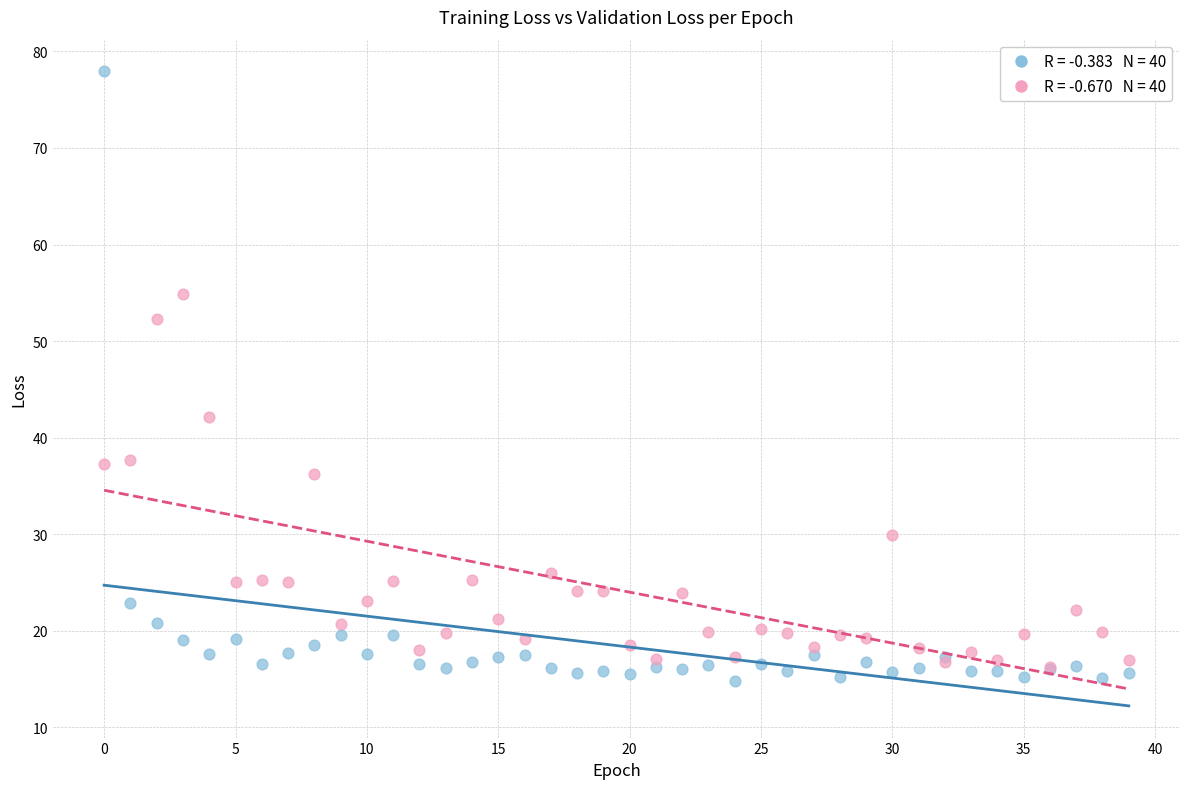

Across all series, what Y value is closest to 46?

42.1